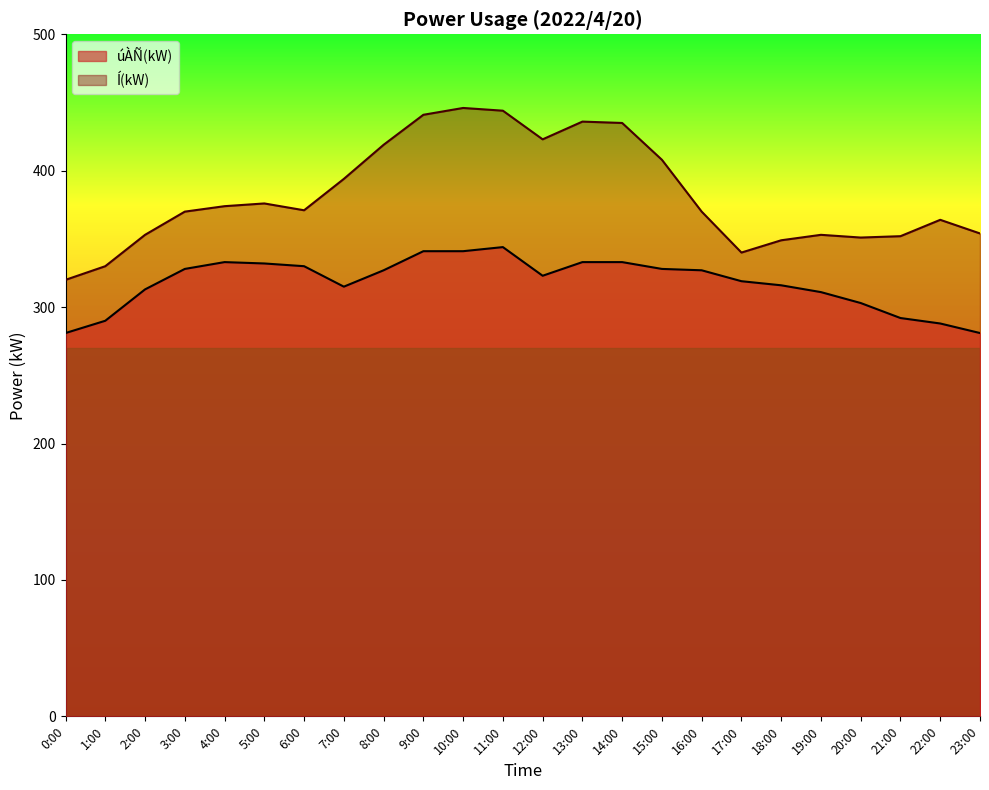

What value does the úÀÑ(kW) series have at 13:00, to the nearest 5?

335